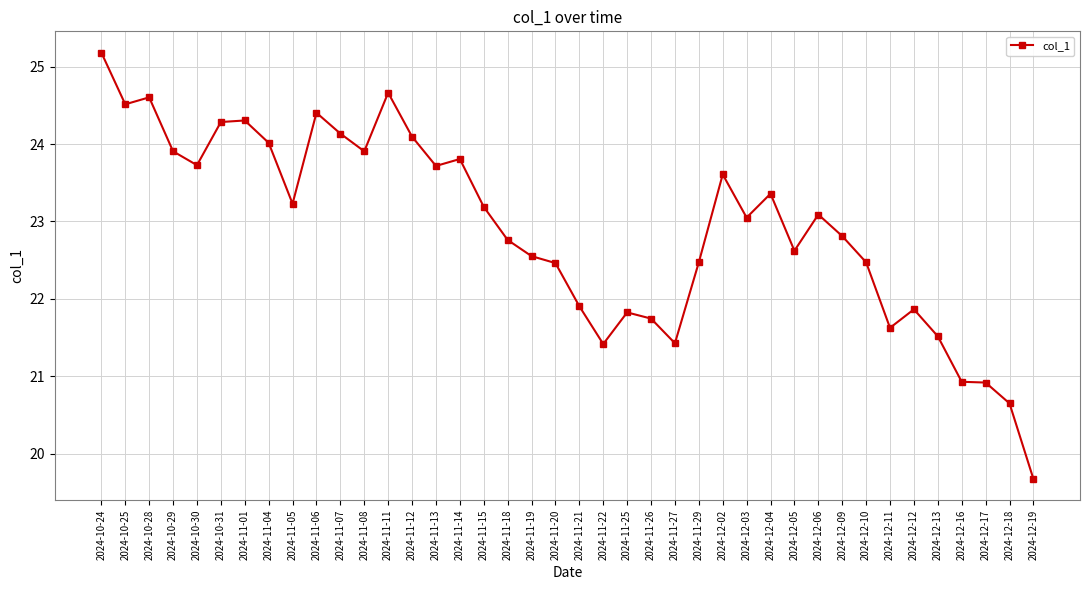

How many series are shown in this chart?

1